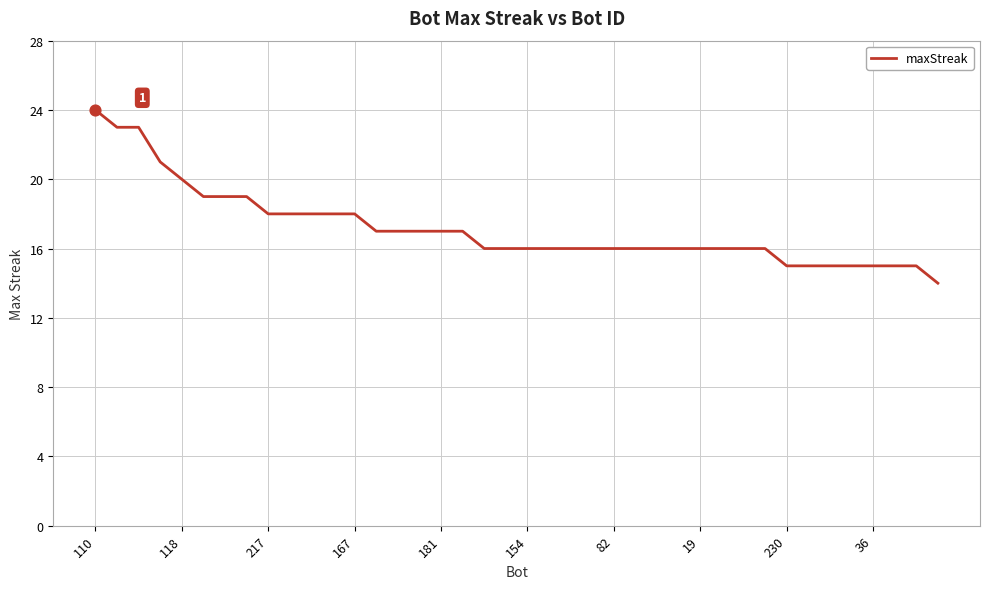

What is the difference between the maximum and minimum values?

10